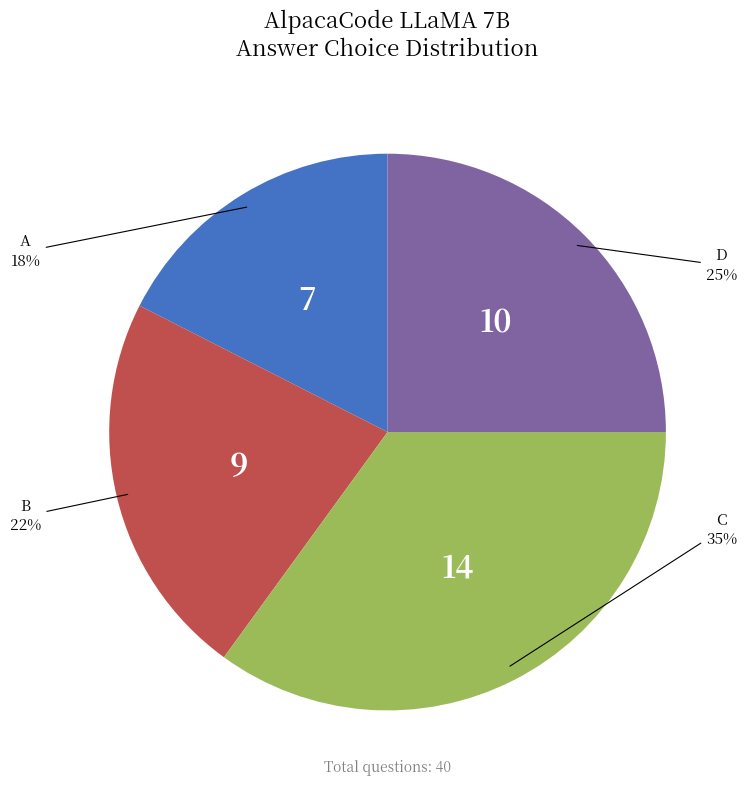

True or false: C accounts for 35% of the total.

True